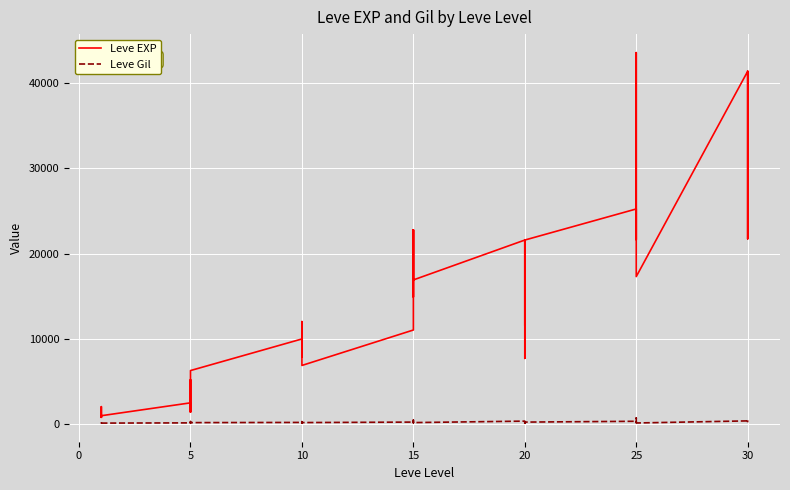

What is the maximum value for Leve EXP?

43600